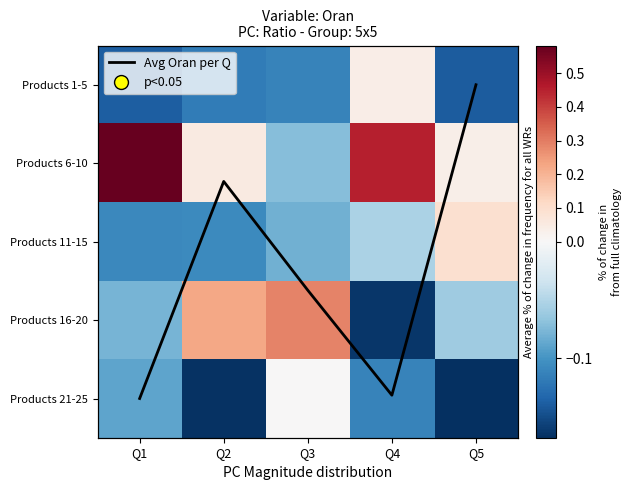

How many Products 1-5 values are between 0 and 1?

1